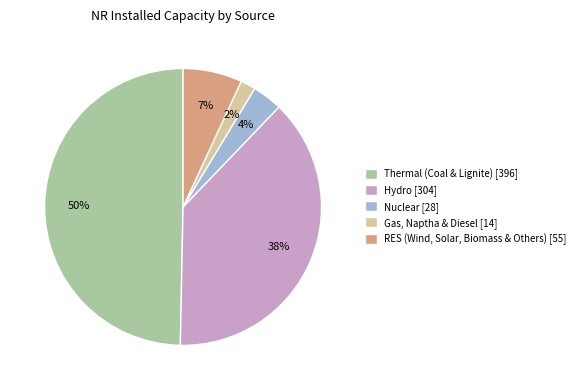

Rank the categories by value from lowest to highest.

Gas, Naptha & Diesel, Nuclear, RES (Wind, Solar, Biomass & Others), Hydro, Thermal (Coal & Lignite)